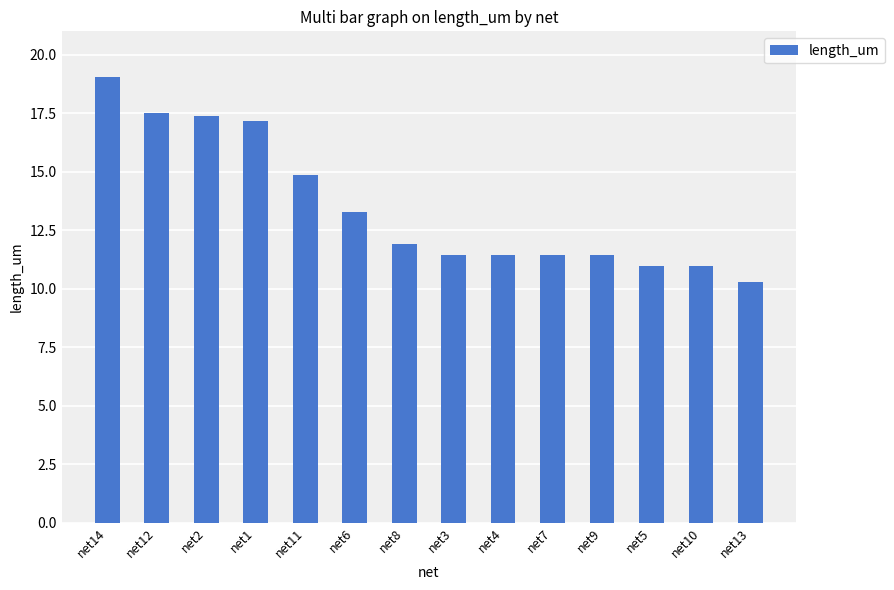

Count the number of categories in the chart.

14